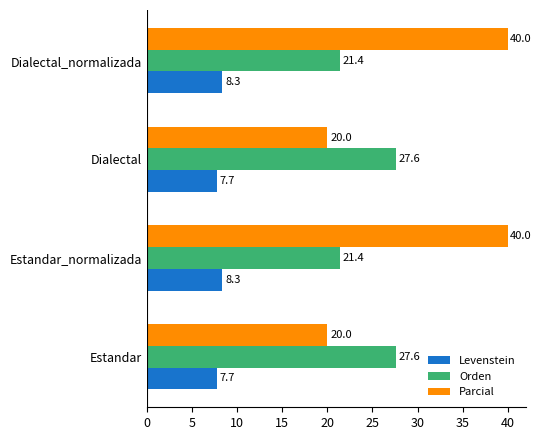

What is the approximate value of Orden at Dialectal?

27.6